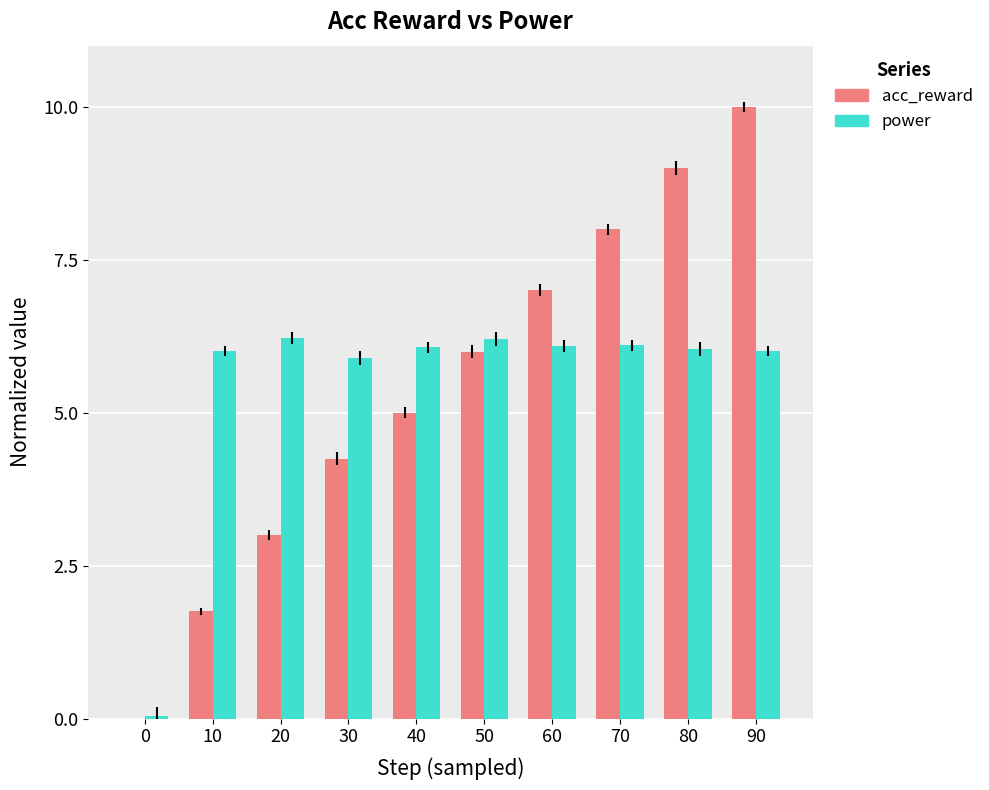

What is the sum of all power values?

54.7